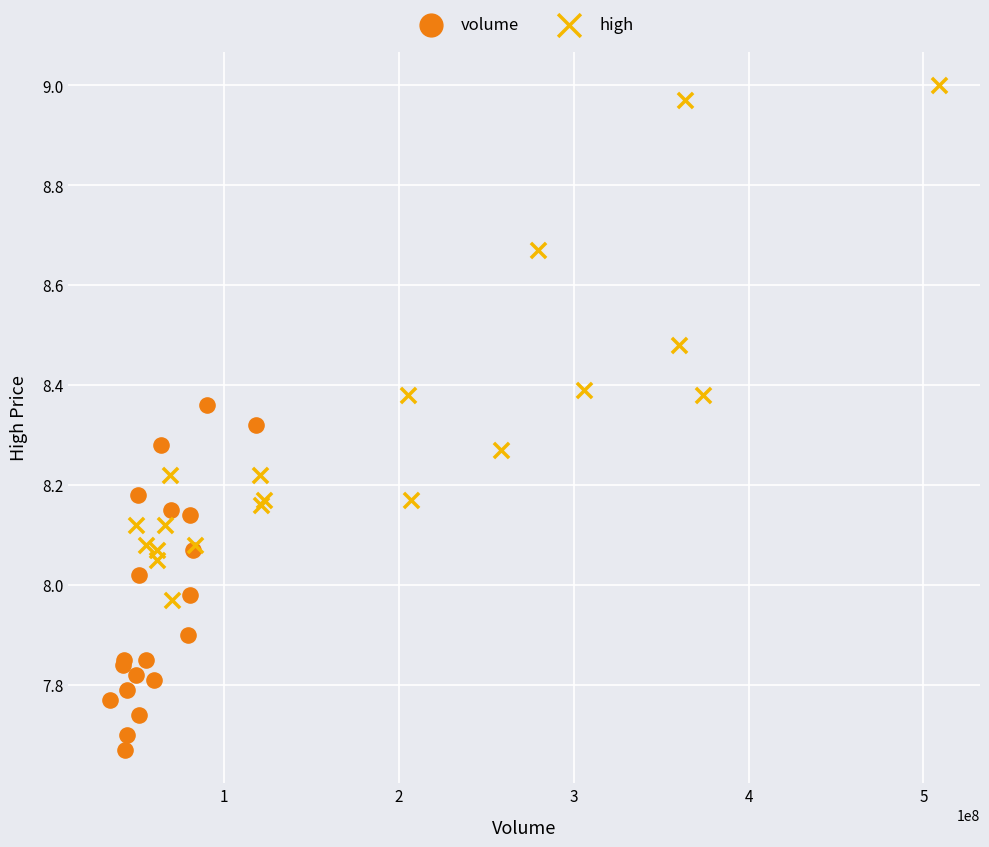

Which series has the largest Y range (max minus min)?

high